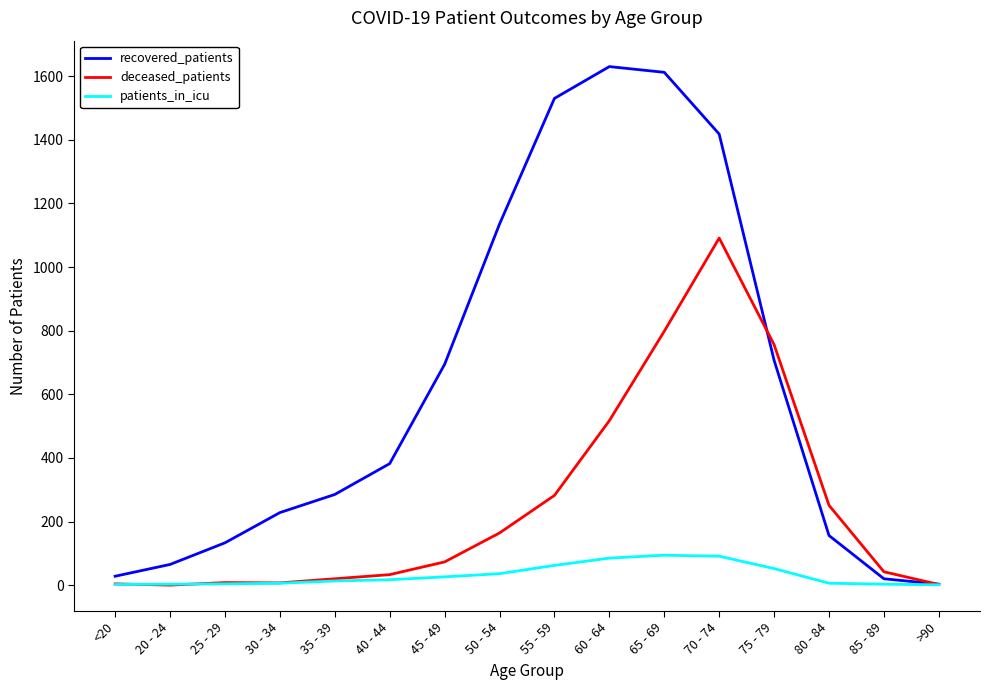

What is the sum of all patients_in_icu values?

501